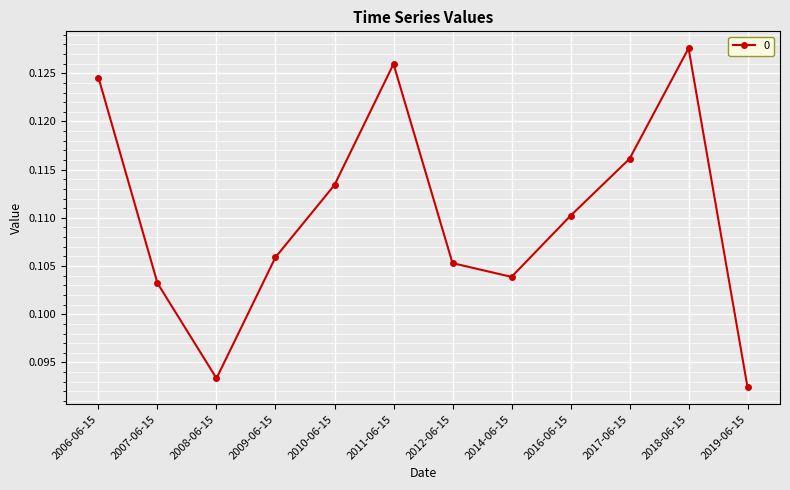

List the labels in order of value, largest first.

2018-06-15, 2011-06-15, 2006-06-15, 2017-06-15, 2010-06-15, 2016-06-15, 2009-06-15, 2012-06-15, 2014-06-15, 2007-06-15, 2008-06-15, 2019-06-15